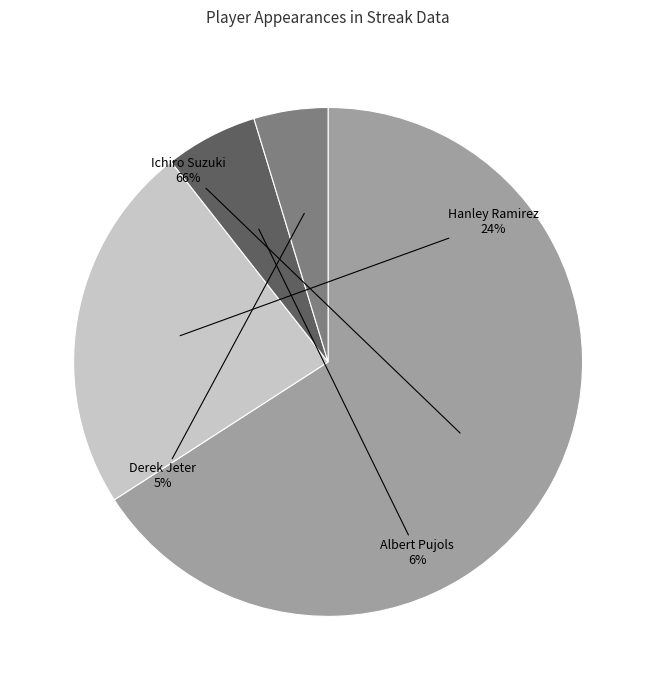

Which has a higher value, Ichiro Suzuki or Derek Jeter?

Ichiro Suzuki